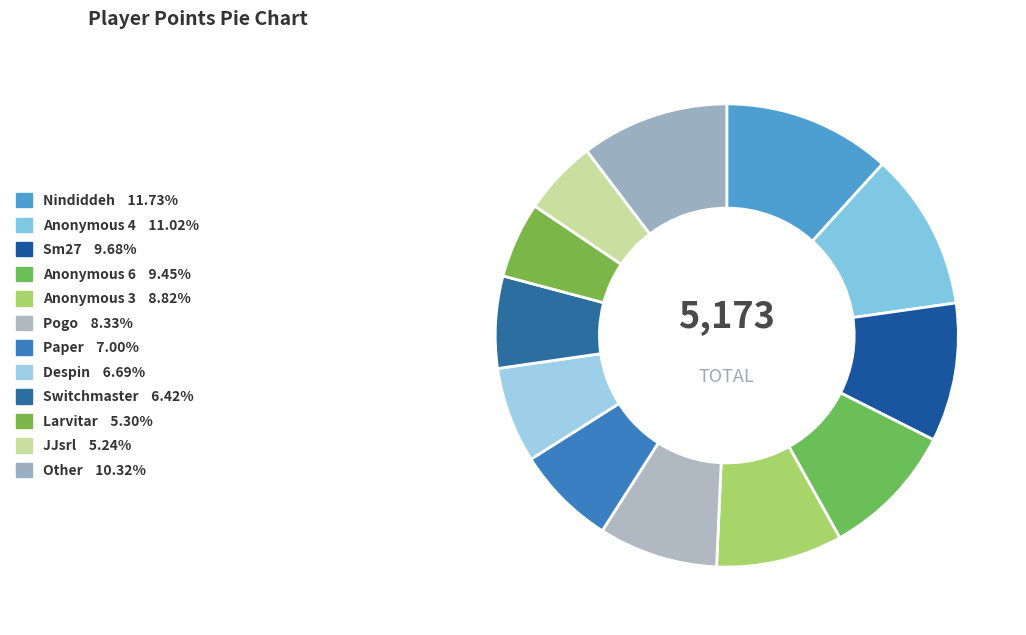

Which has a higher value, Despin or Anonymous 6?

Anonymous 6